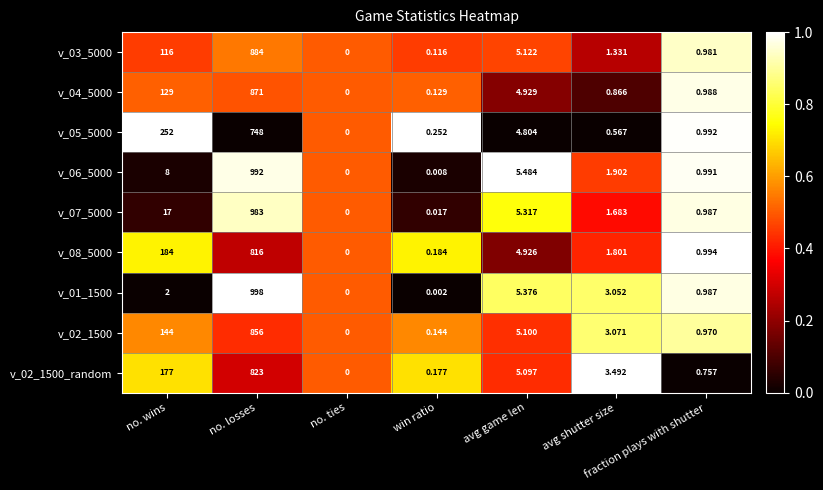

At which label does v_06_5000 first exceed 1?

no. wins